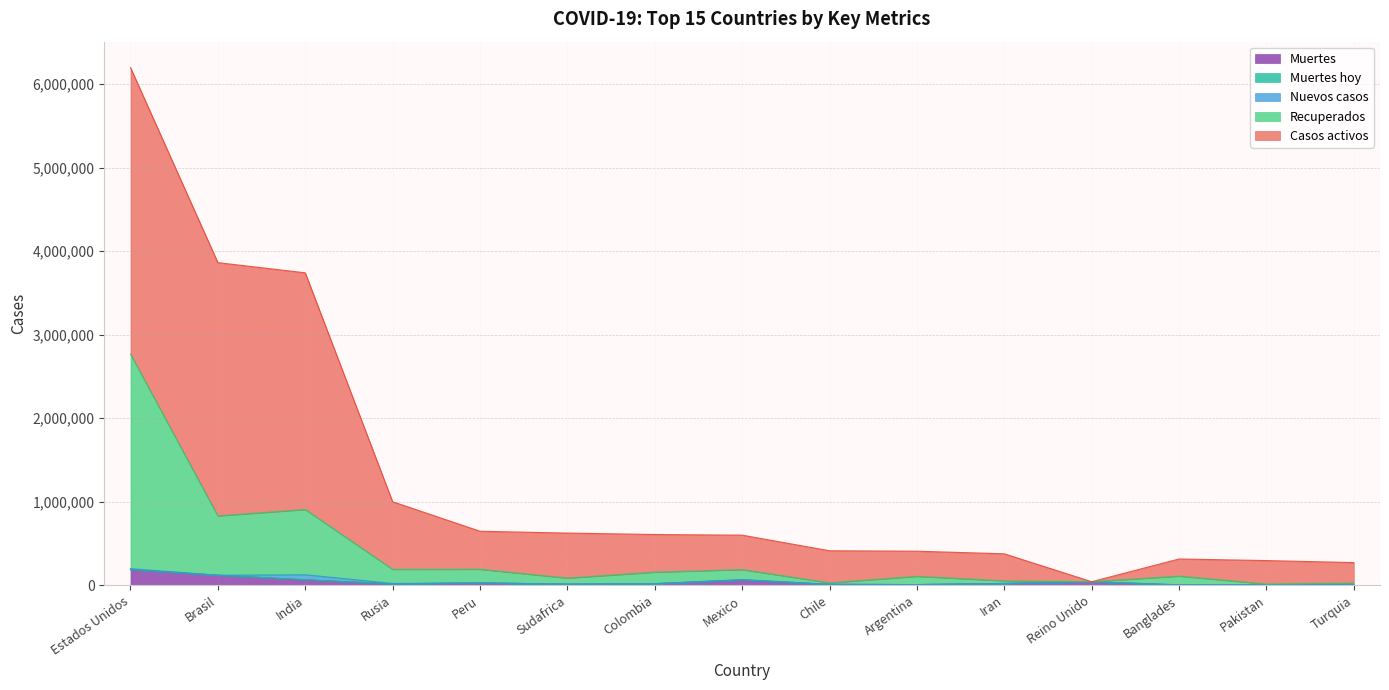

How many times do Muertes hoy and Nuevos casos cross each other?

2